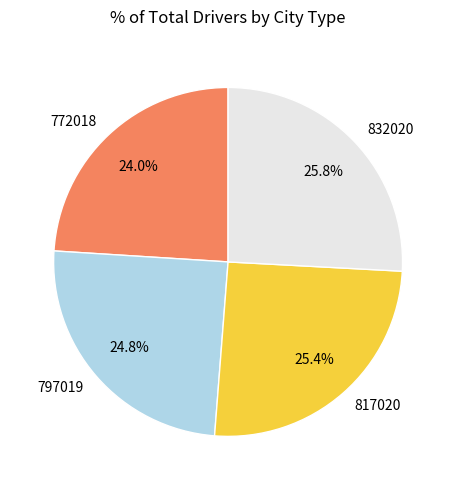

True or false: 772018 accounts for 31% of the total.

False